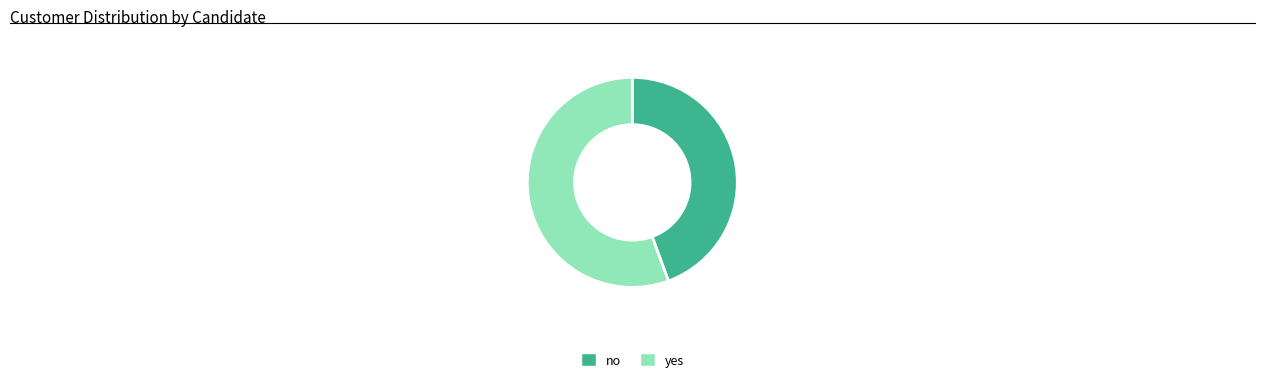

Which has a higher value, yes or no?

yes